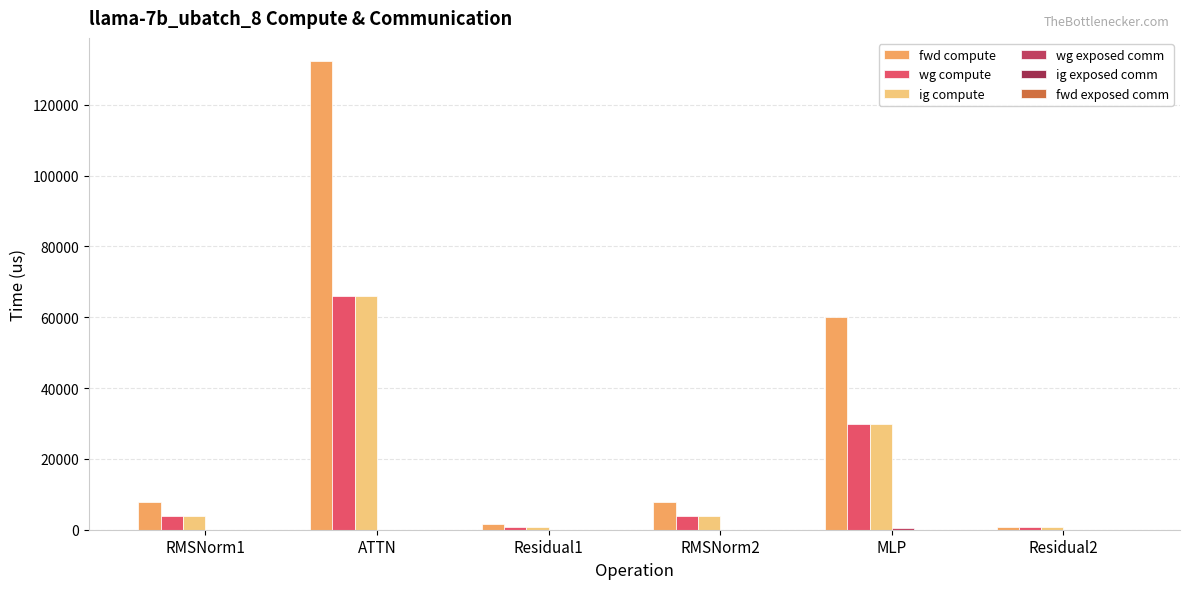

How many categories are shown in the chart?

6